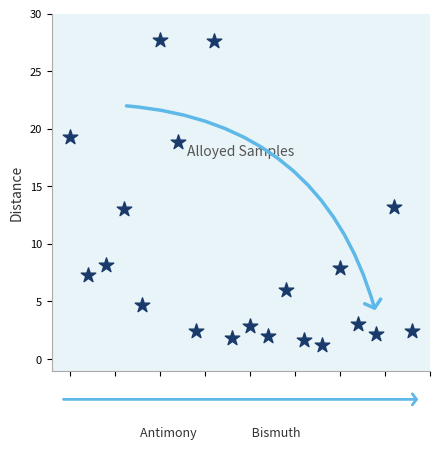

What is the range of Y values (max minus min)?

26.5